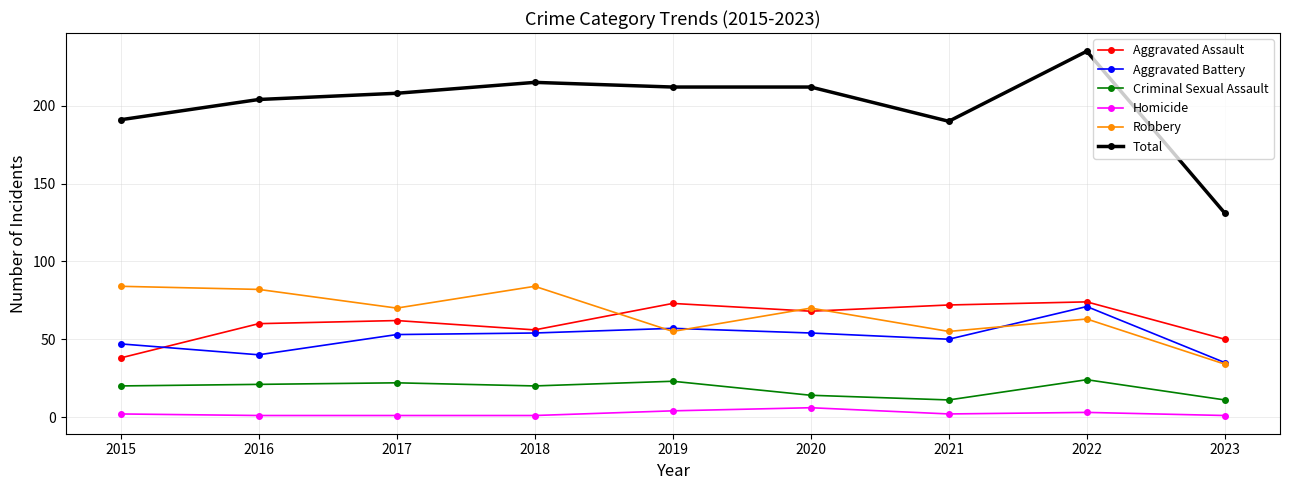

At which category does Aggravated Battery reach its first local valley?

2016